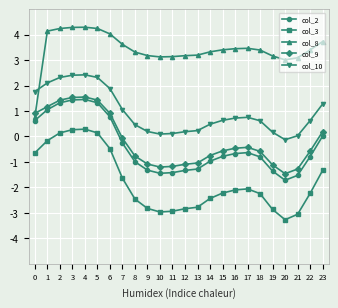

What is the difference between the second highest and minimum values in the col_8 series?

3.5